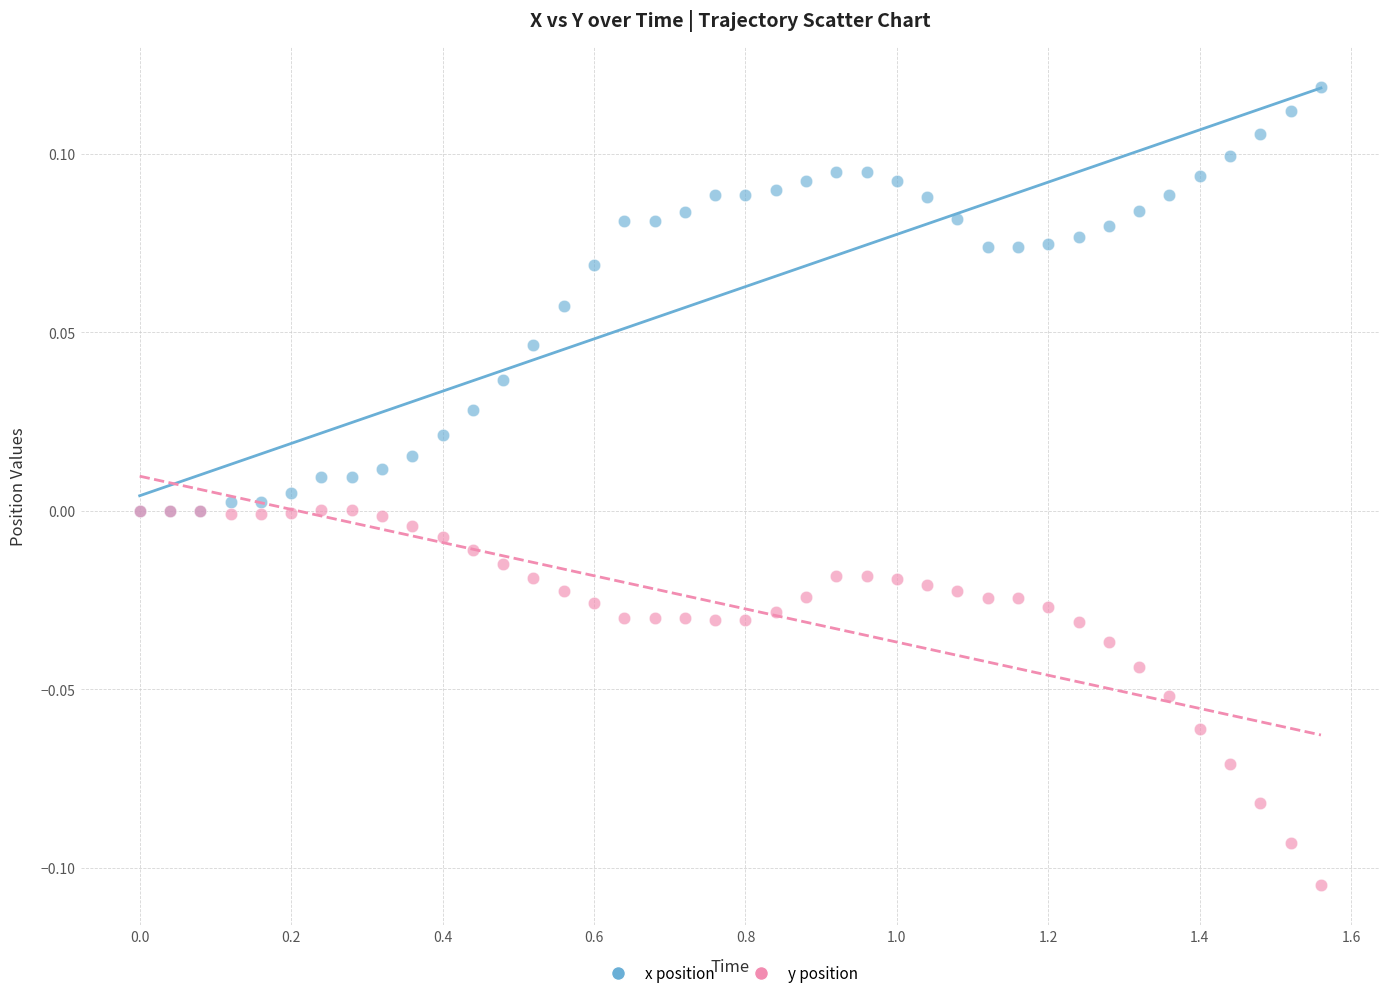

Which series reaches the minimum Y coordinate?

y position